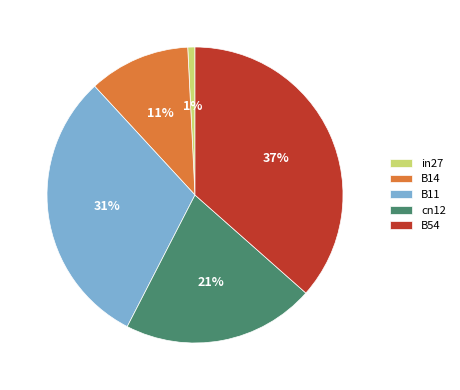

How many slices are in this pie chart?

5